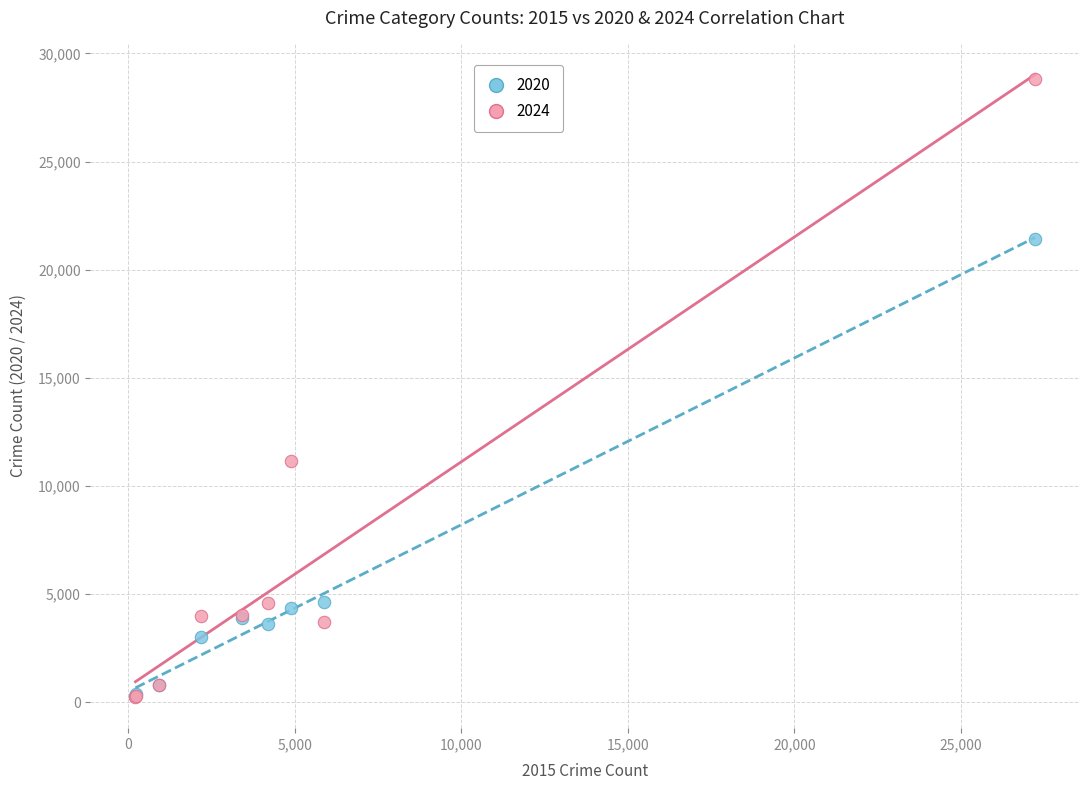

Across all series, what Y value is closest to 14522?

11178